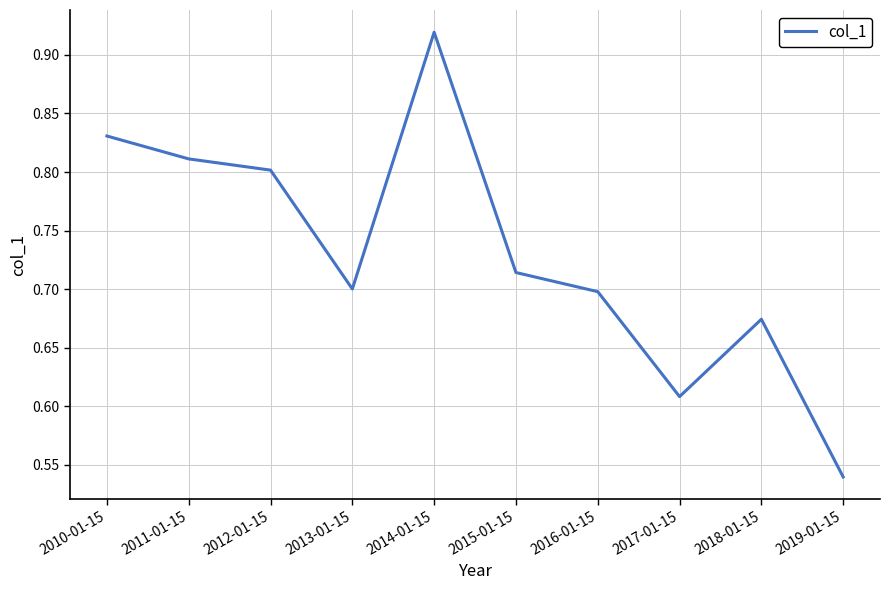

Does the chart display data point markers on the line(s)?

No